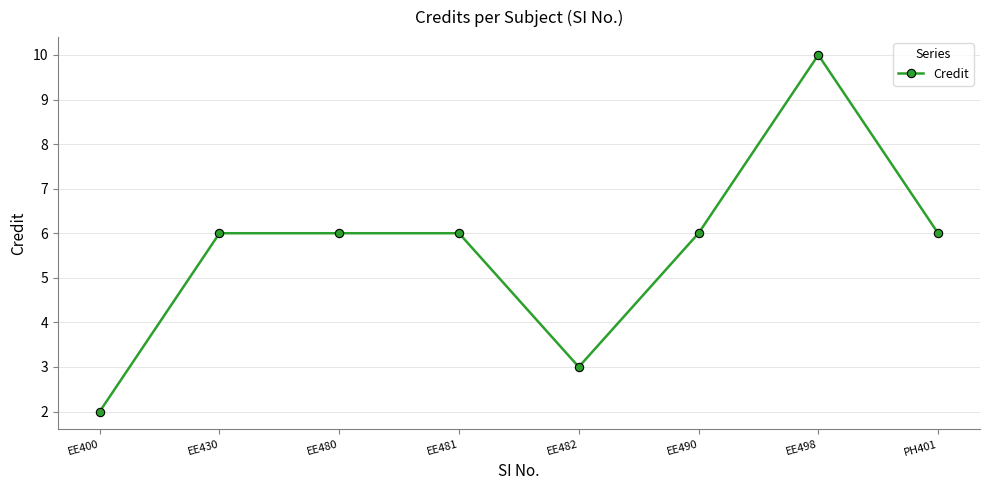

Which has a higher value, EE498 or EE430?

EE498